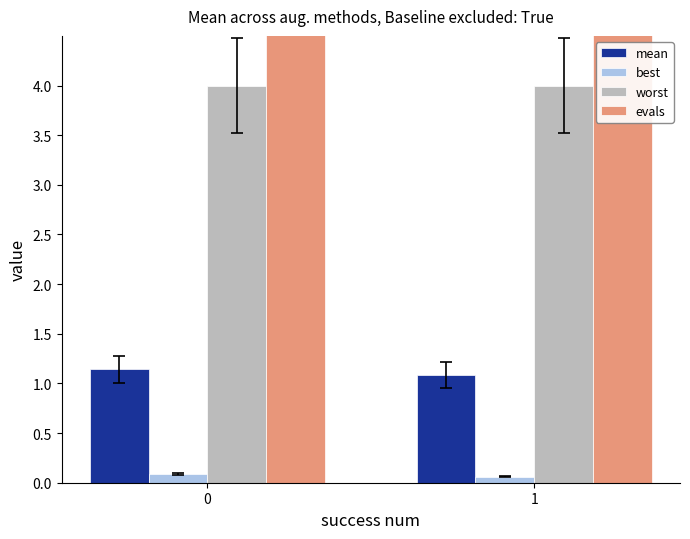

How many values in the evals series are below 34?

1